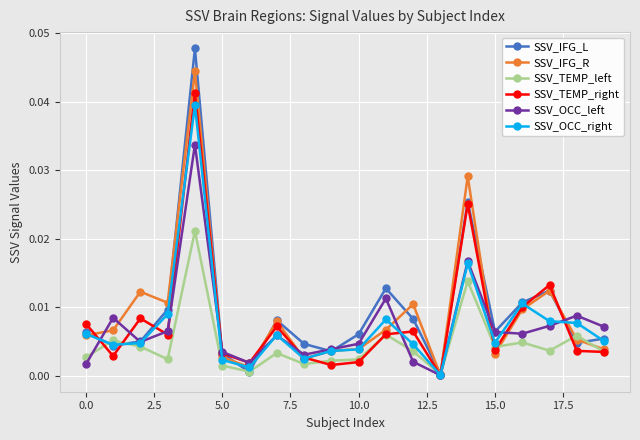

Which series has the widest spread of values?

SSV_IFG_L